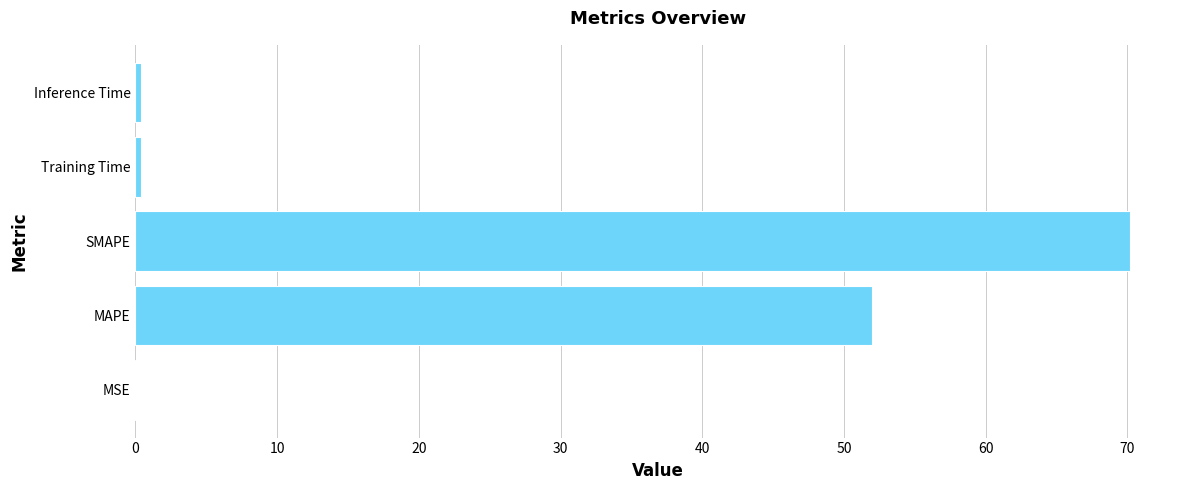

Reading bottom to top, list all the values displayed in this chart.

MSE=0.1	MAPE=52.0	SMAPE=70.2	Training Time=0.4	Inference Time=0.4